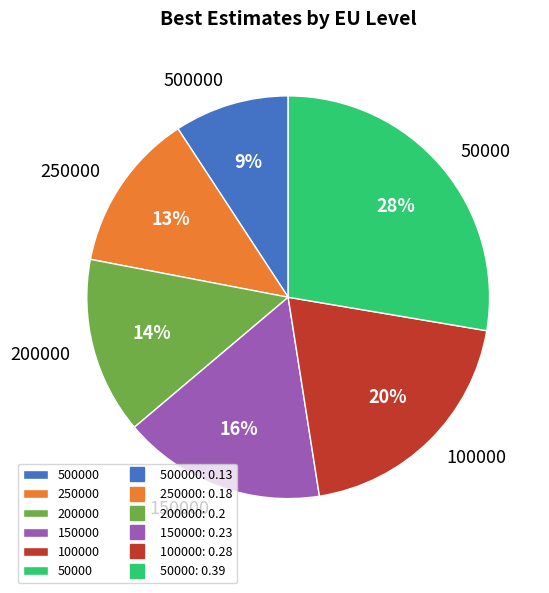

Count the number of slices in the pie.

6